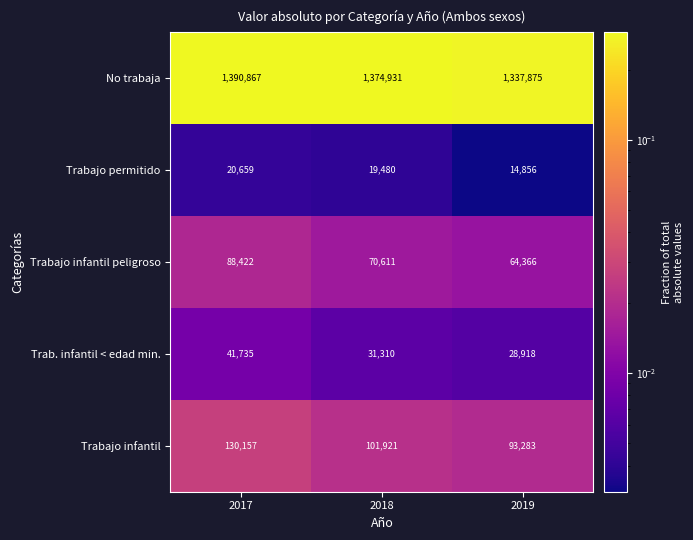

Which series has the largest range (max minus min)?

No trabaja